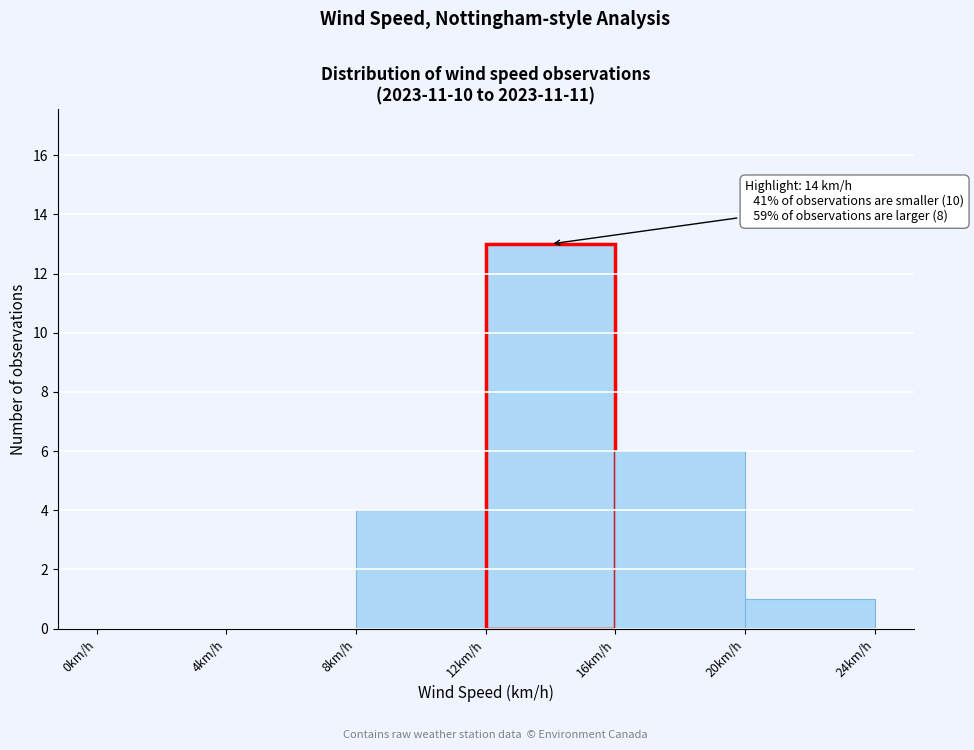

Over which range of the x-axis is the bar tallest?

12 to 16